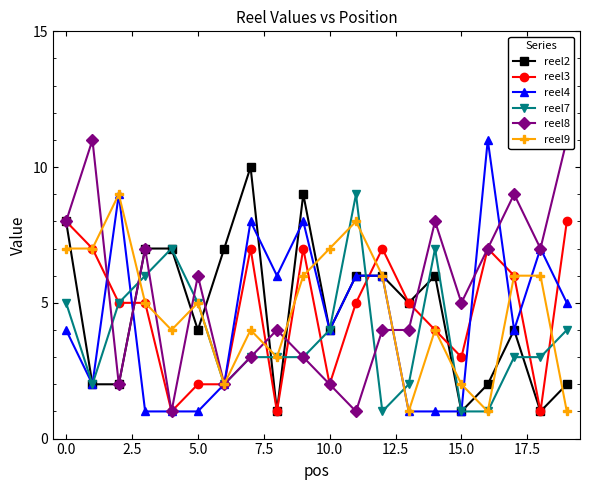

What is the average value of the reel3 series?

5